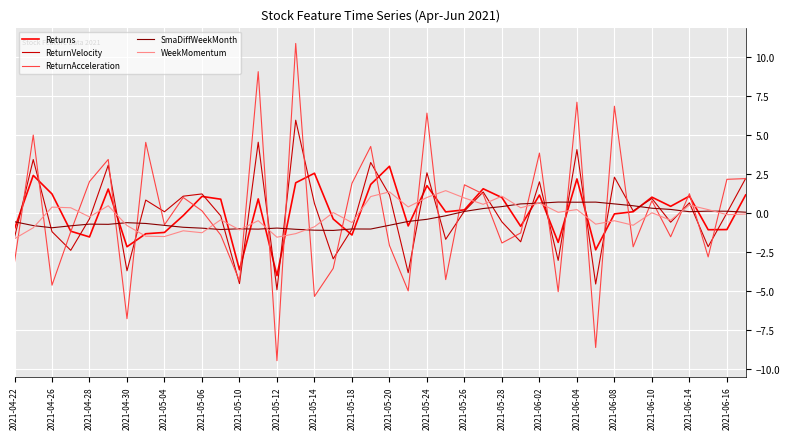

What is the minimum value shown in the chart?

-9.5